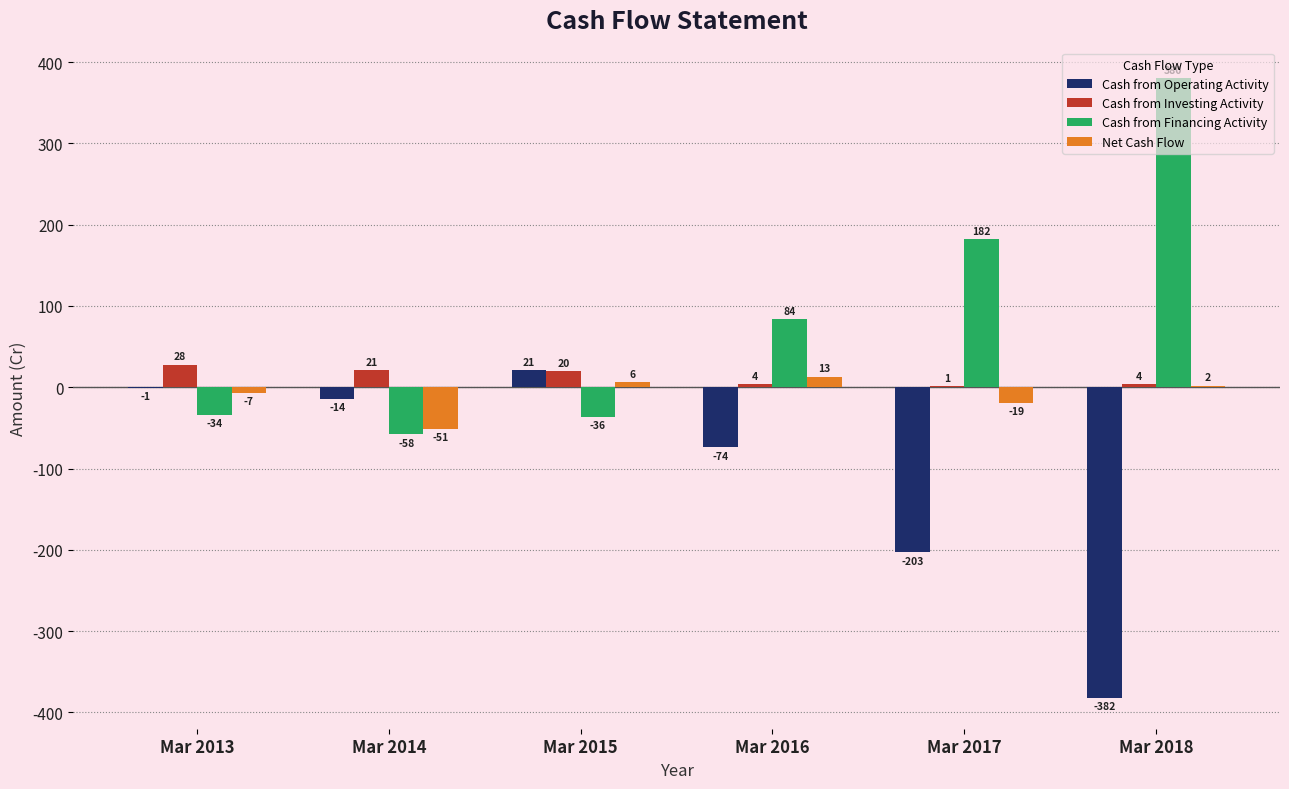

True or false: Net Cash Flow has a value of -19 at Mar 2017.

True